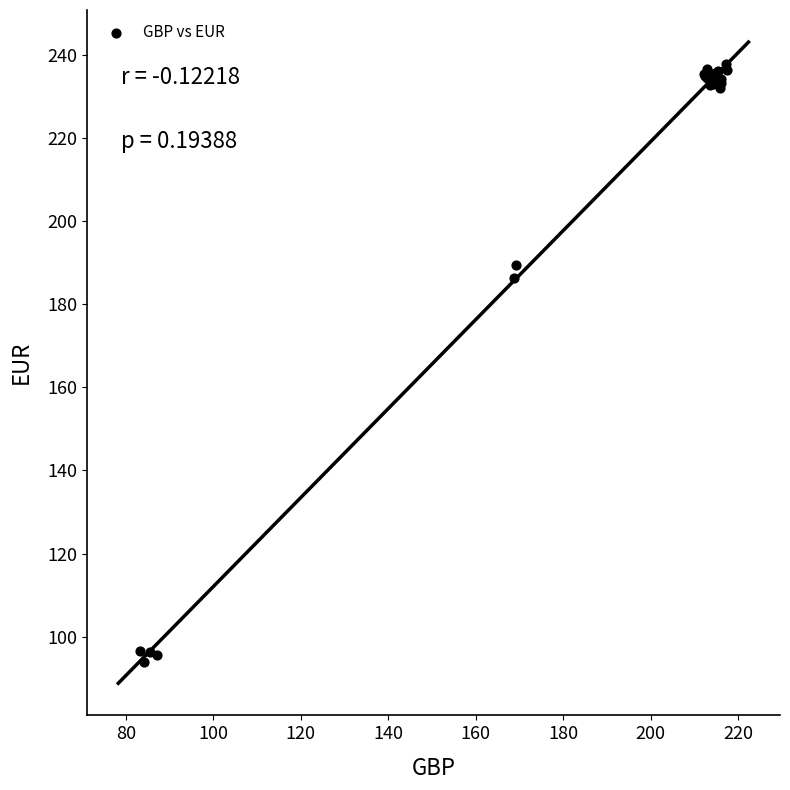

What Y value in the scatter plot is closest to 165?

186.4